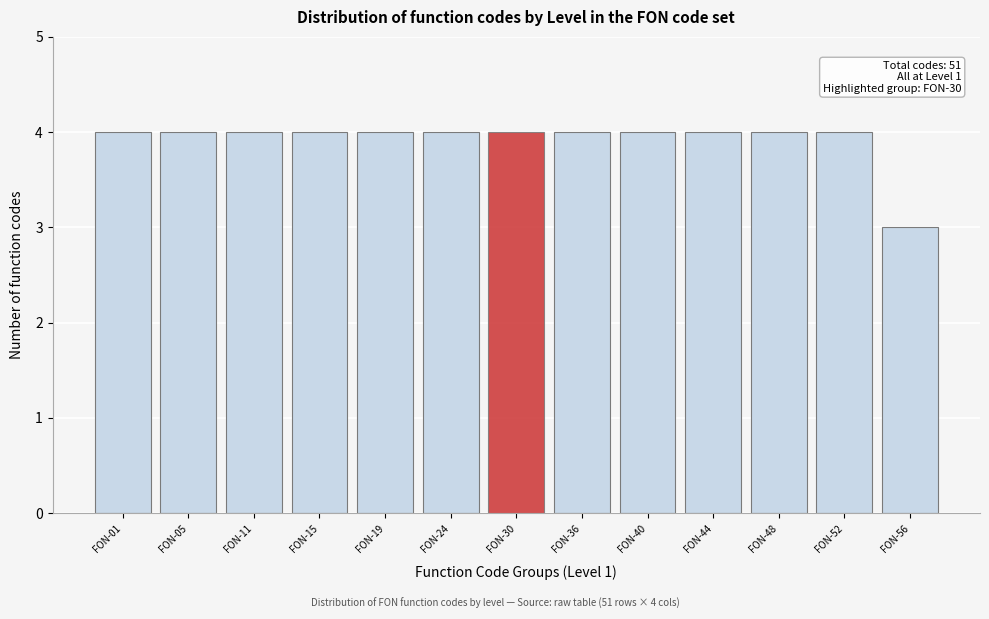

Reading right to left, transcribe all the data shown in this chart.

3	4	4	4	4	4	4	4	4	4	4	4	4